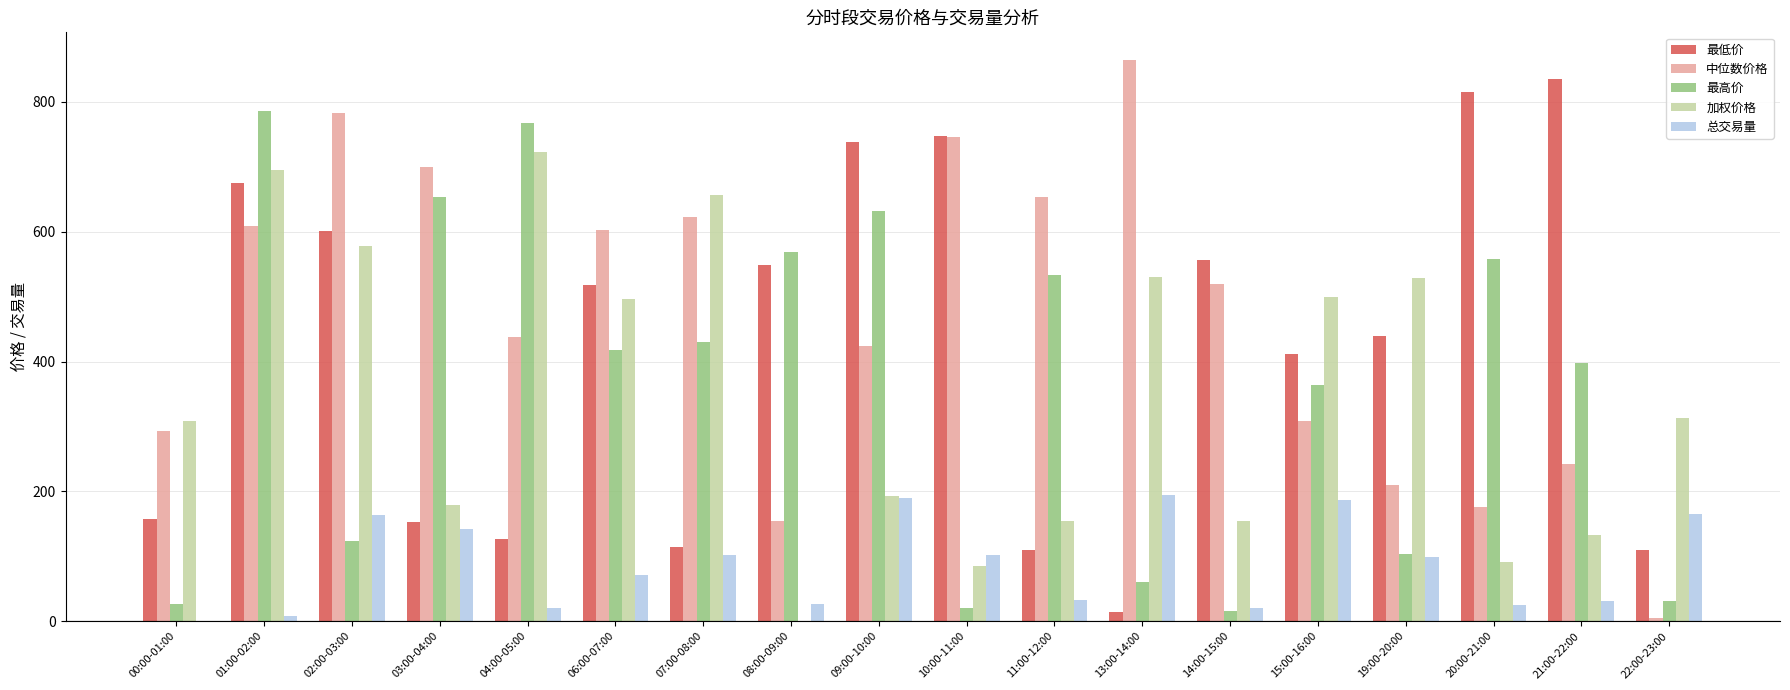

Is it true that 加权价格 equals 395.3 at 02:00-03:00?

False